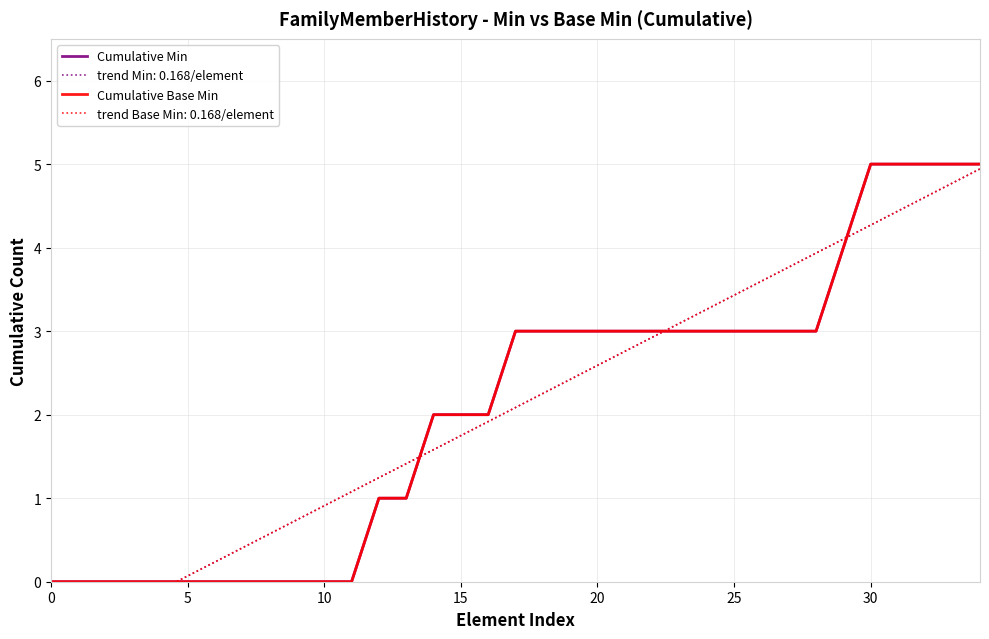

Which has a higher value, 12 or 24?

24